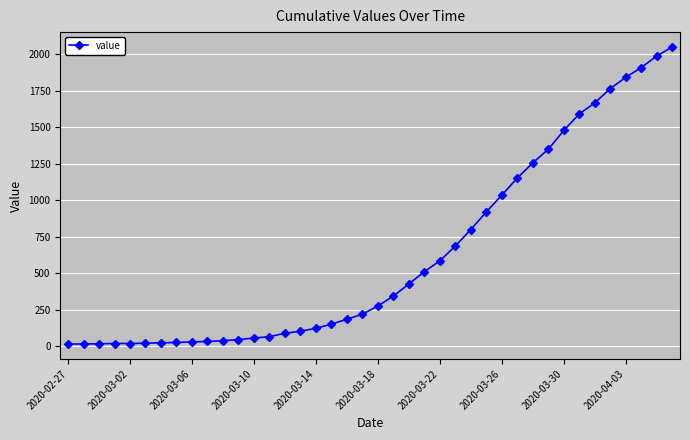

What is the maximum value shown in the chart?

2049